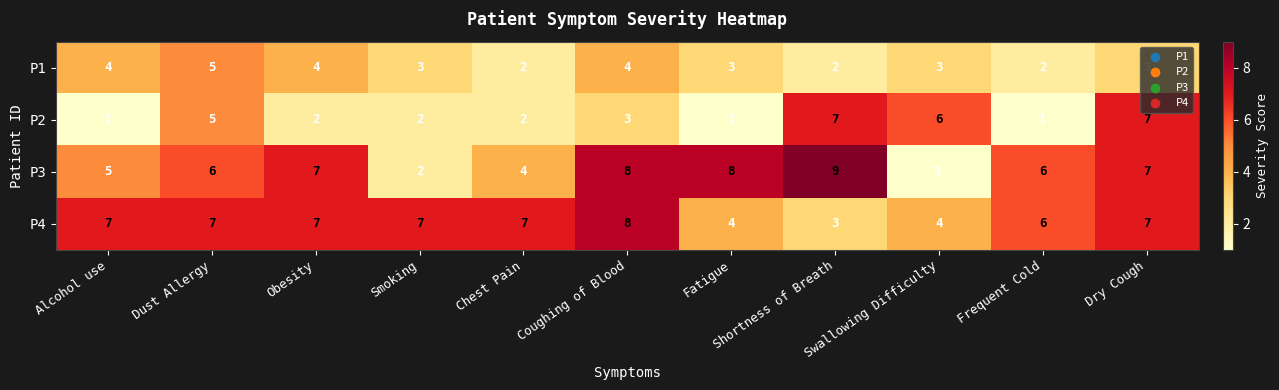

What is the difference between the maximum and minimum values in the P1 series?

3